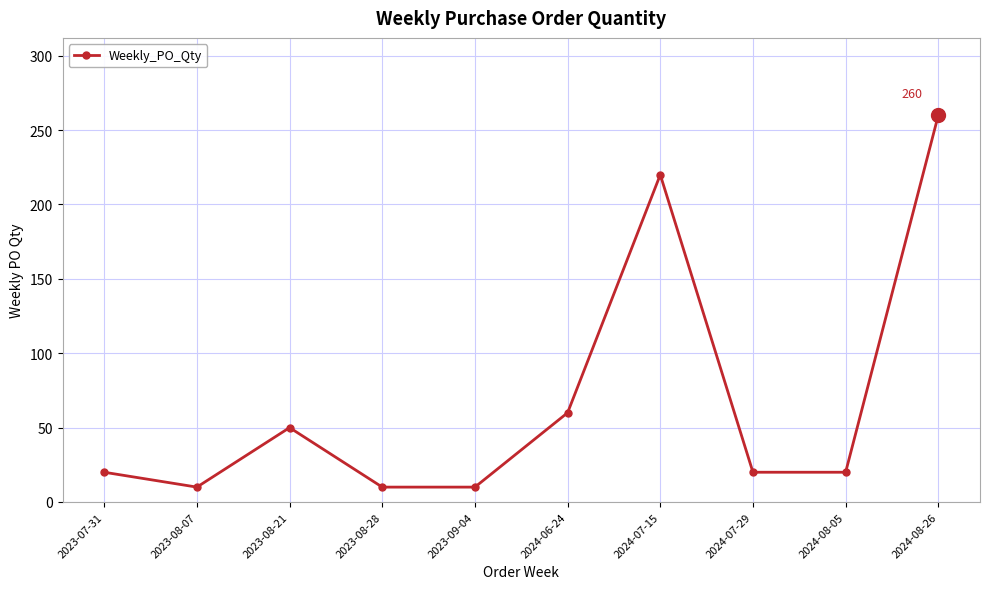

What is the approximate value at 2023-08-28?

10